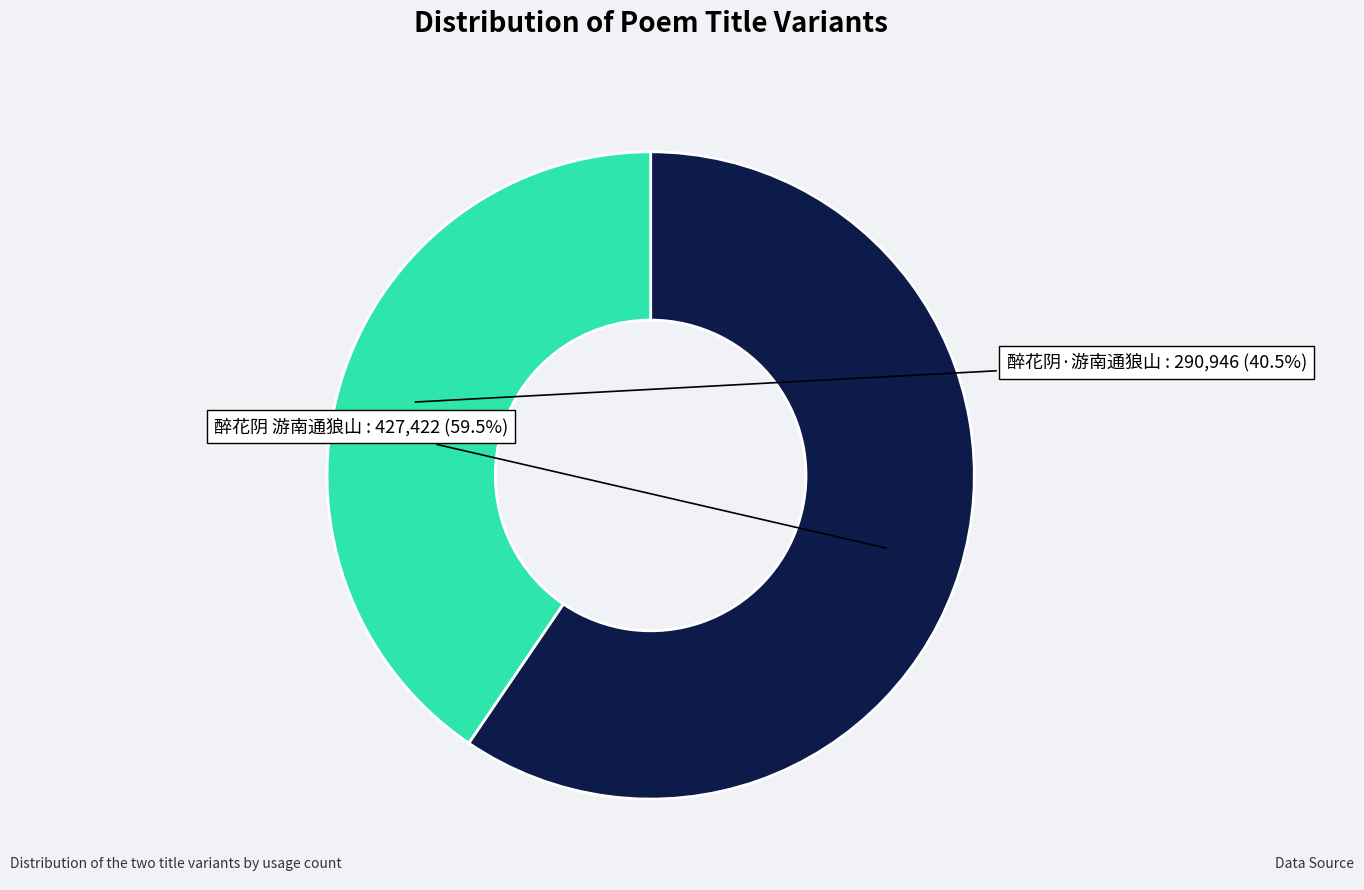

What portion of the pie excludes 醉花阴·游南通狼山?

59.5%